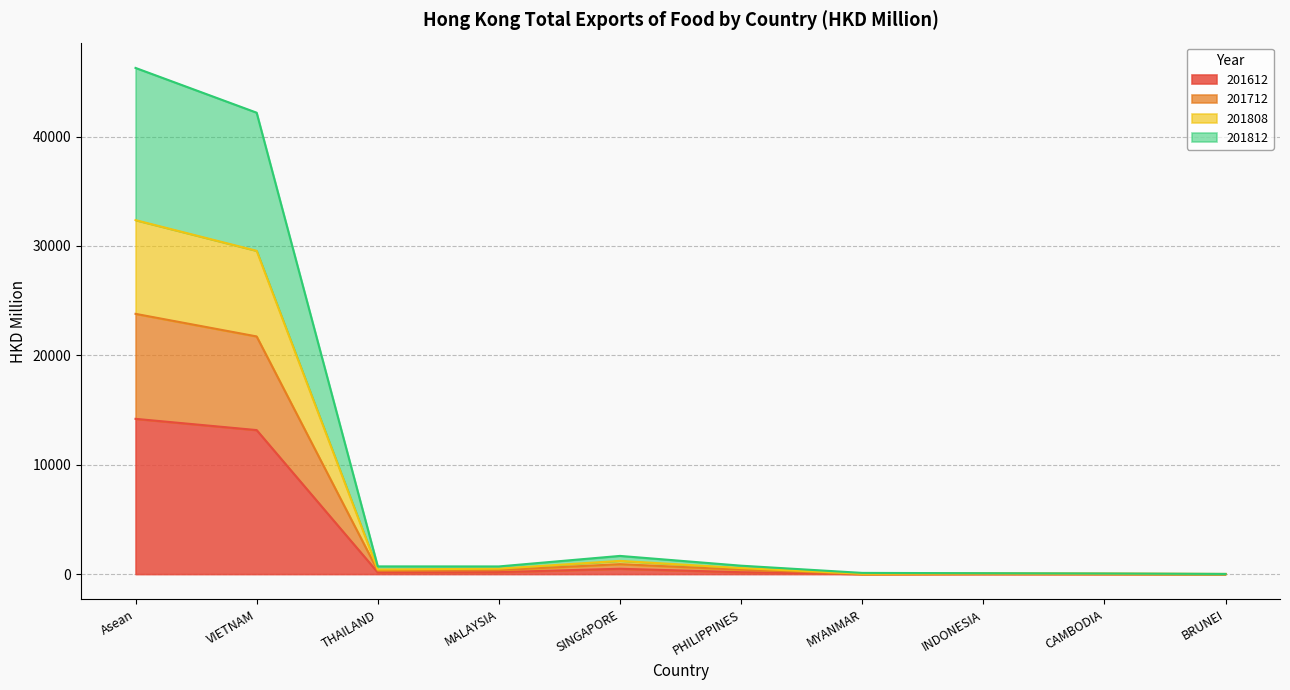

How many lines are shown in the chart?

4